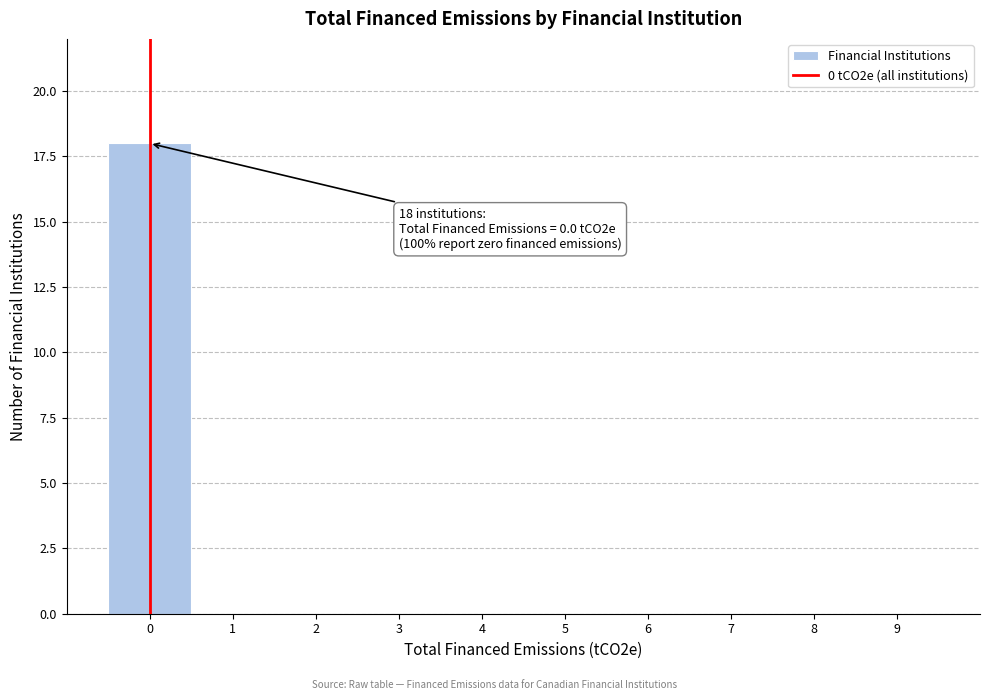

Over which range of the x-axis is the bar tallest?

-0.5 to 0.5